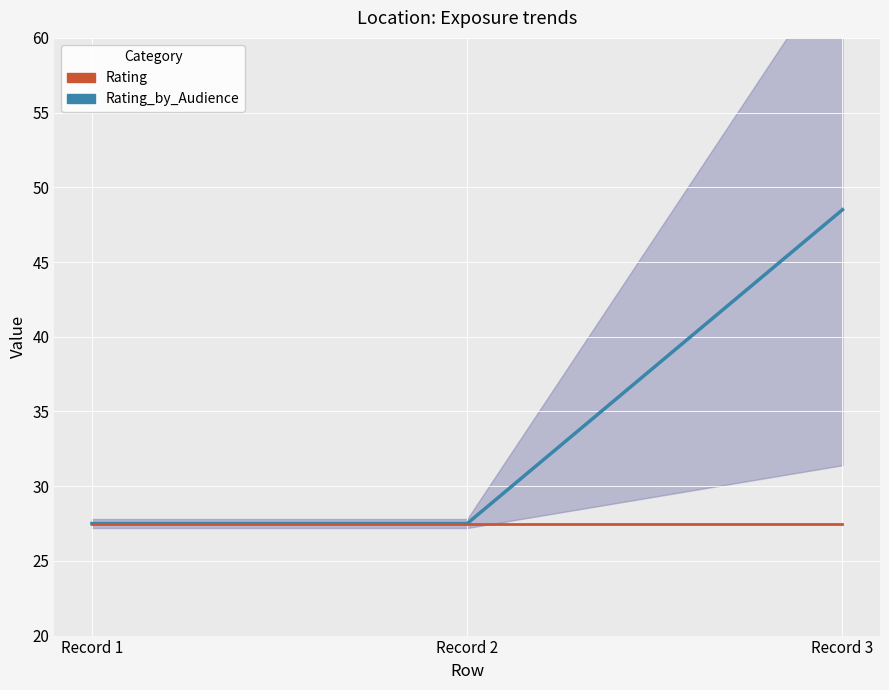

What is the maximum value shown in the chart?

48.5